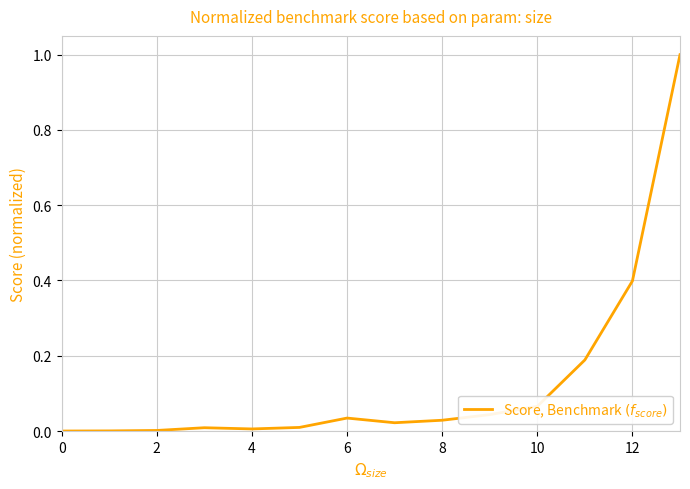

What is the maximum value shown in the chart?

1.0